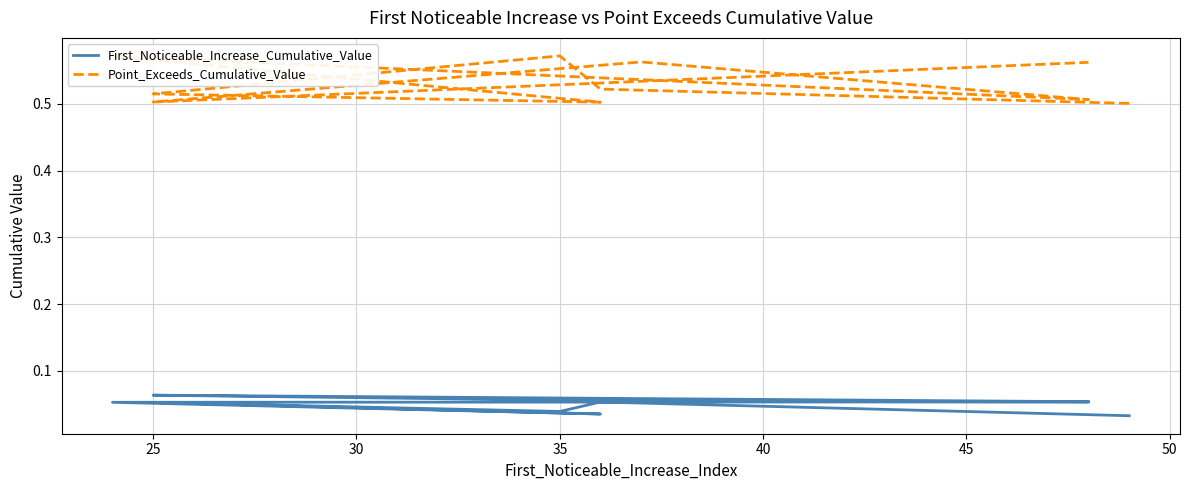

What position from the right is 35?

7